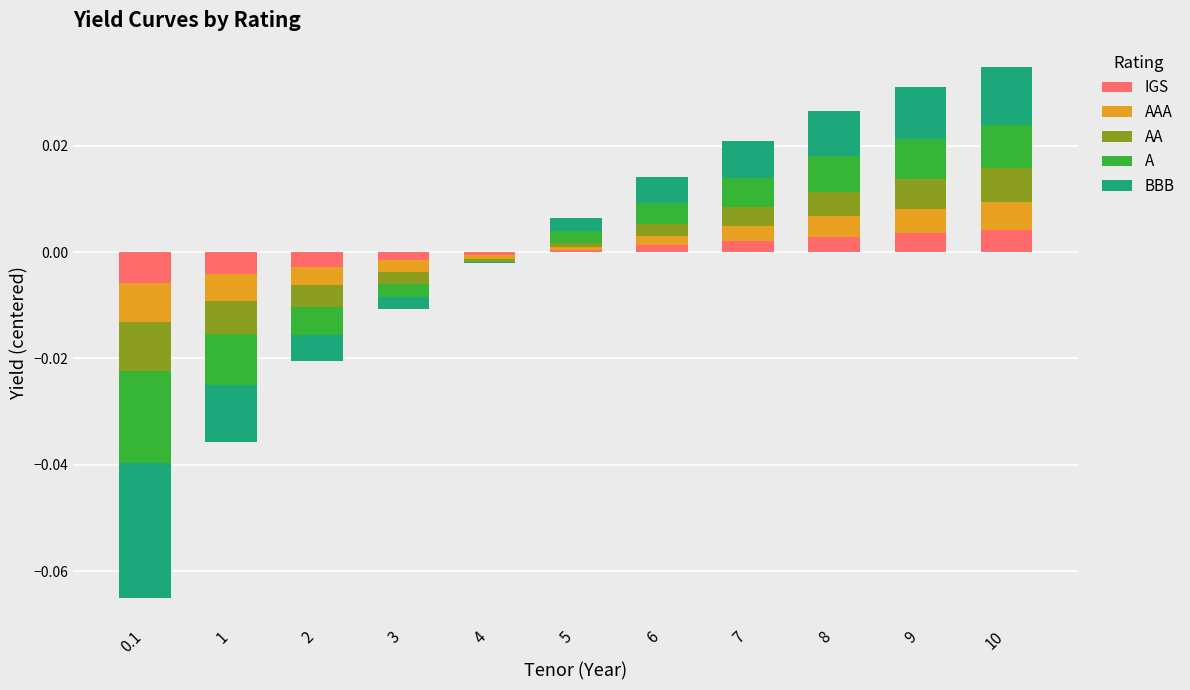

What position from the left is 6?

7